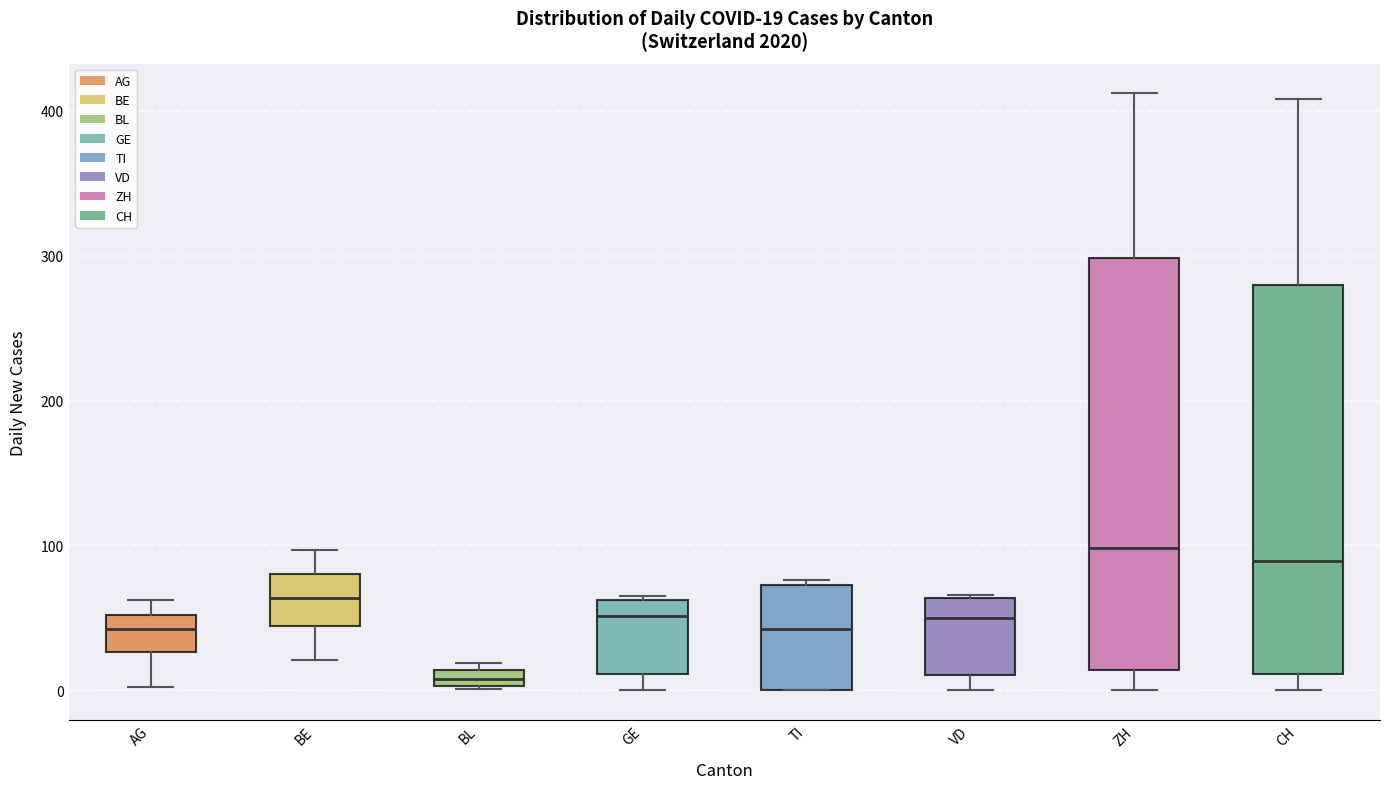

Which box is the tallest, from its lower edge to its upper edge?

ZH